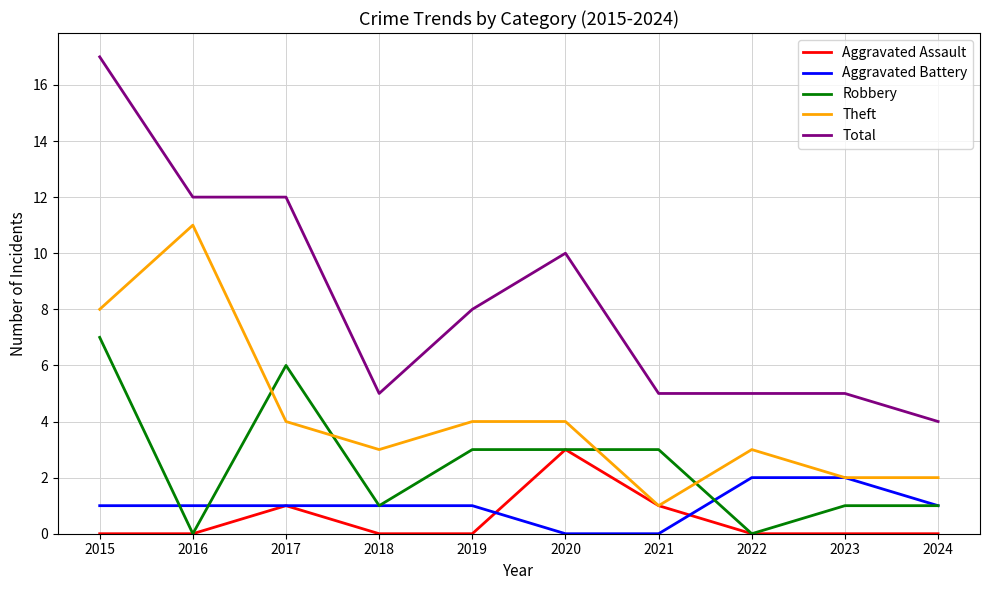

True or false: Aggravated Assault has a value of 0 at 2023.

True